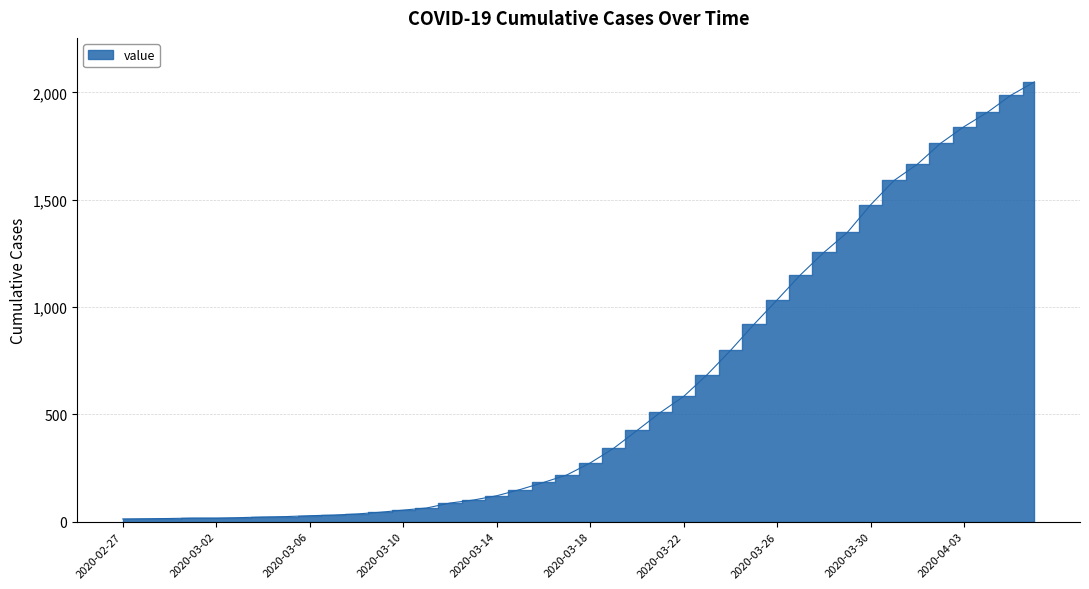

True or false: the data has more than 0 interior local peaks.

False